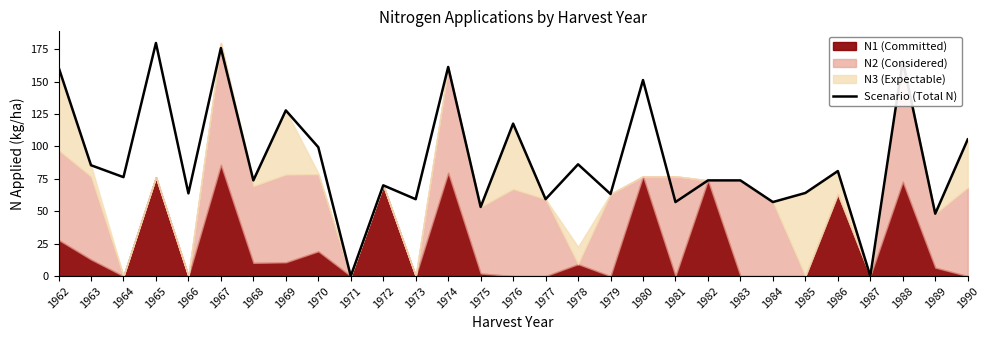

True or false: there are more than 0 points higher than both neighbors.

True